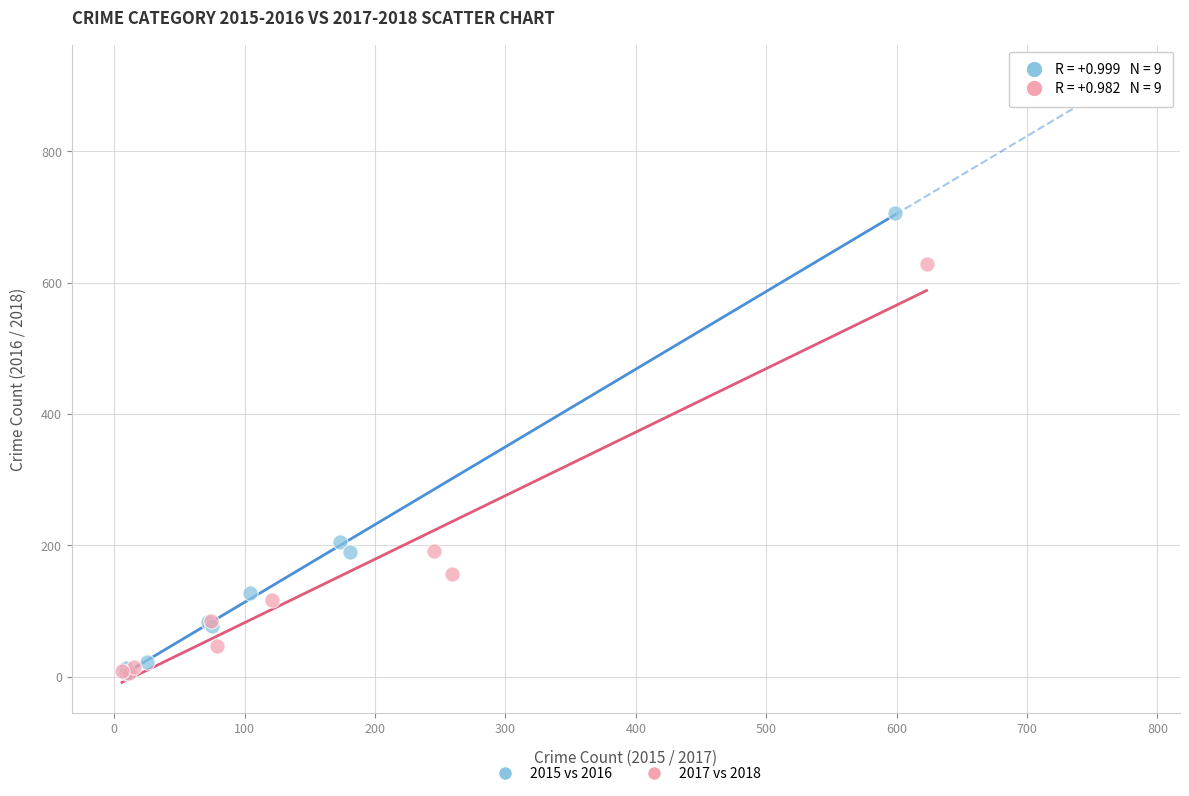

Which series reaches the maximum Y coordinate?

2015 vs 2016